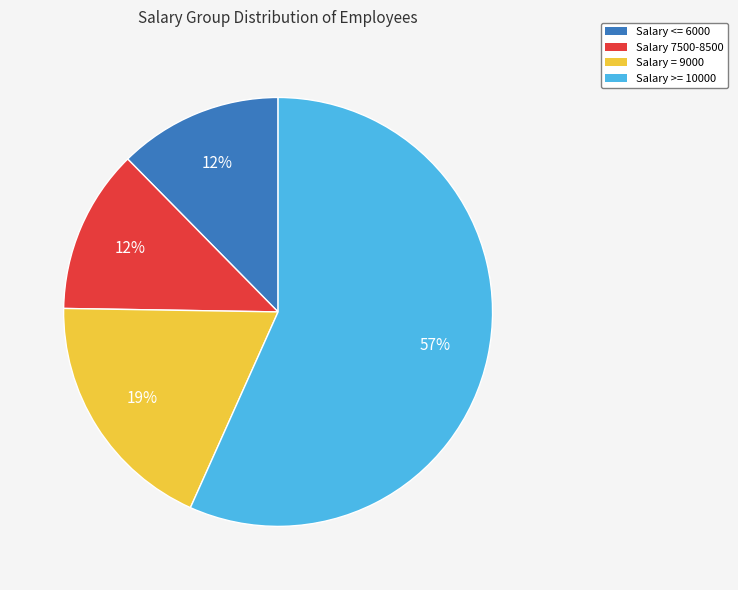

Is there any slice that represents more than half of the pie?

Yes